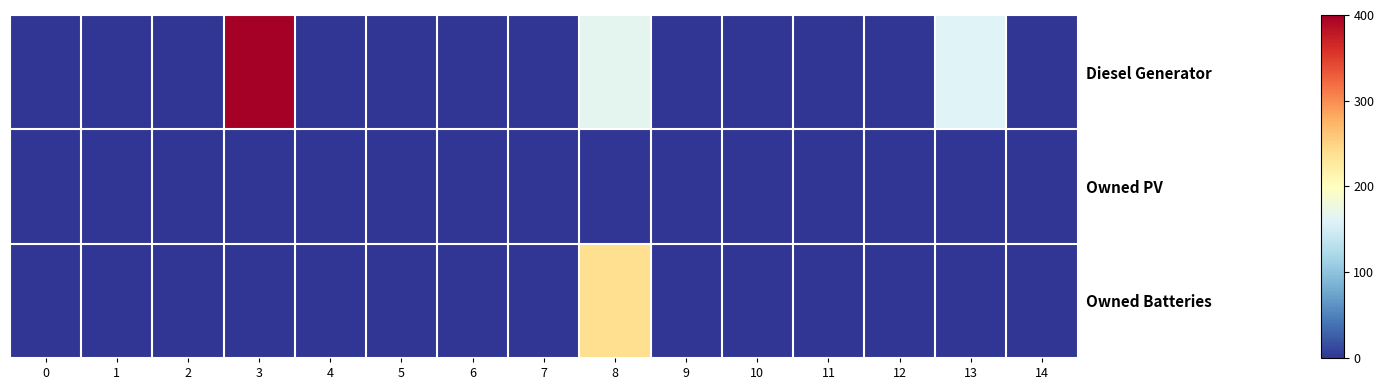

At which category is the sum across all series the highest?

8